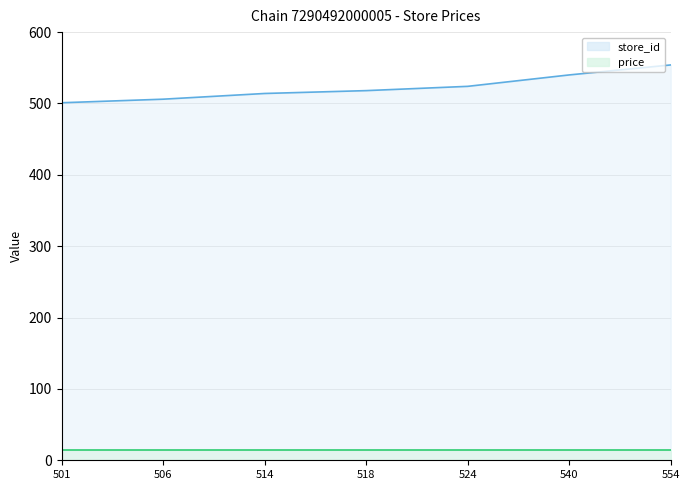

How many data points are less than 518?

3